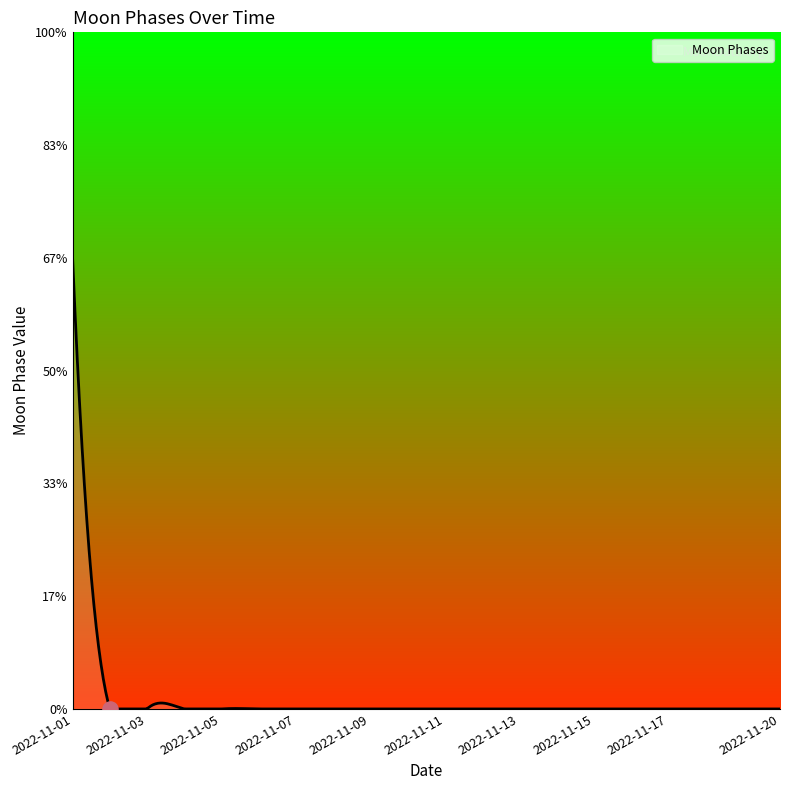

Does the chart have visible grid lines?

No